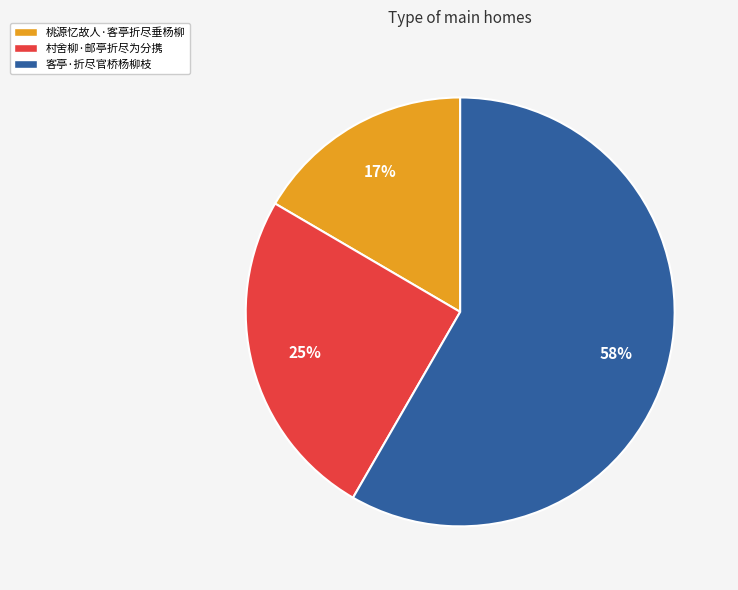

Is the sum of 客亭·折尽官桥杨柳枝 and 桃源忆故人·客亭折尽垂杨柳 greater than half?

Yes